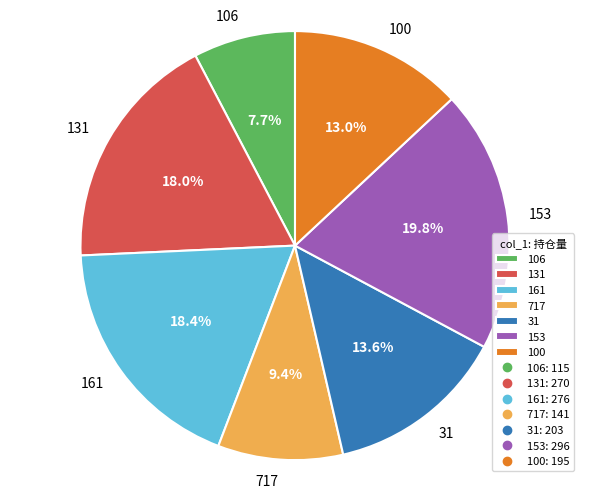

Between 131 and 717, which is larger?

131